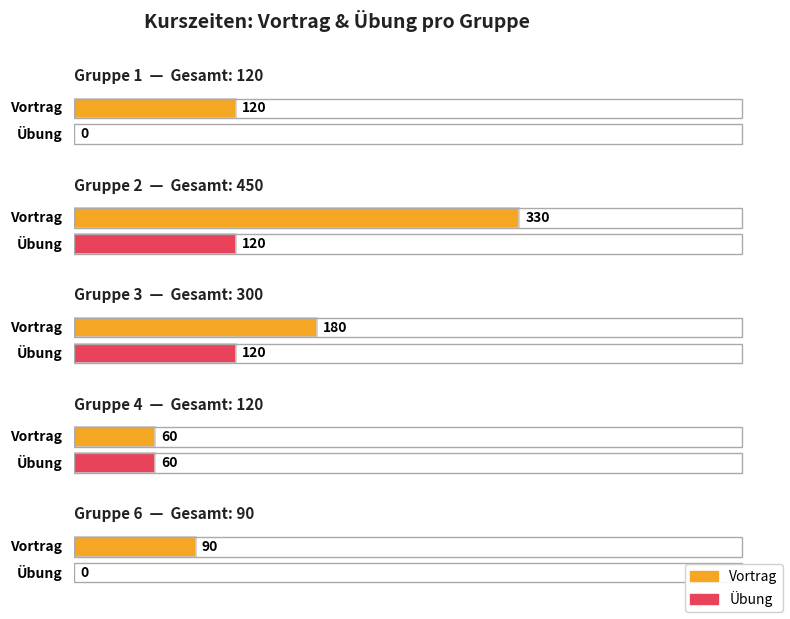

The Gesamt series shows 450 at 2. True or false?

True